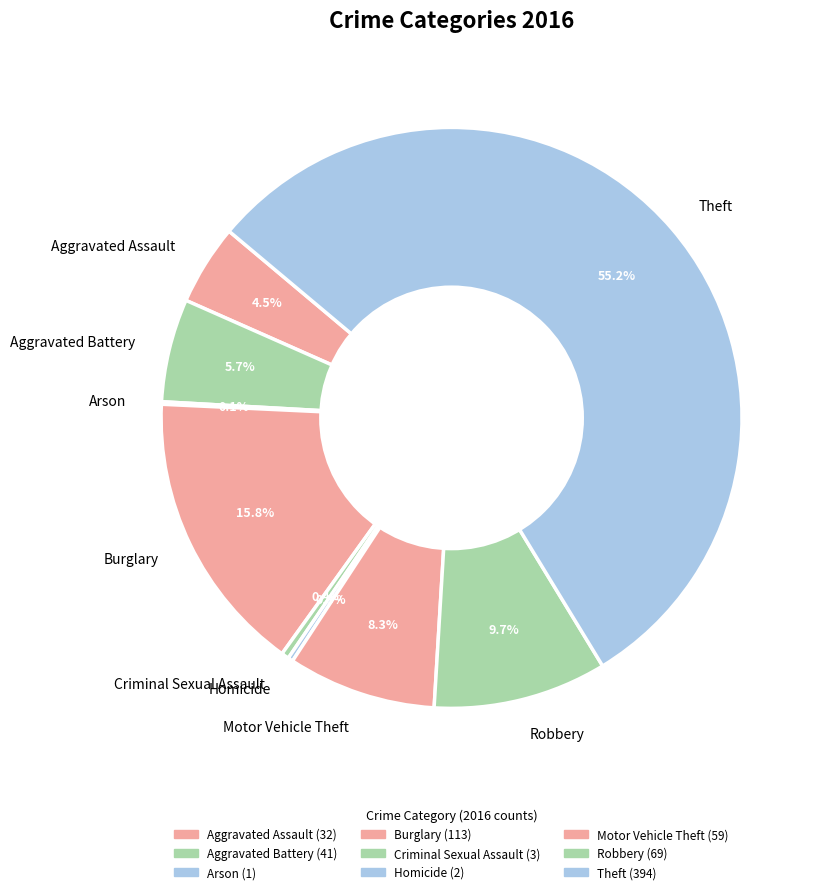

To the nearest percent, what is the combined percentage of Theft and Criminal Sexual Assault?

56%